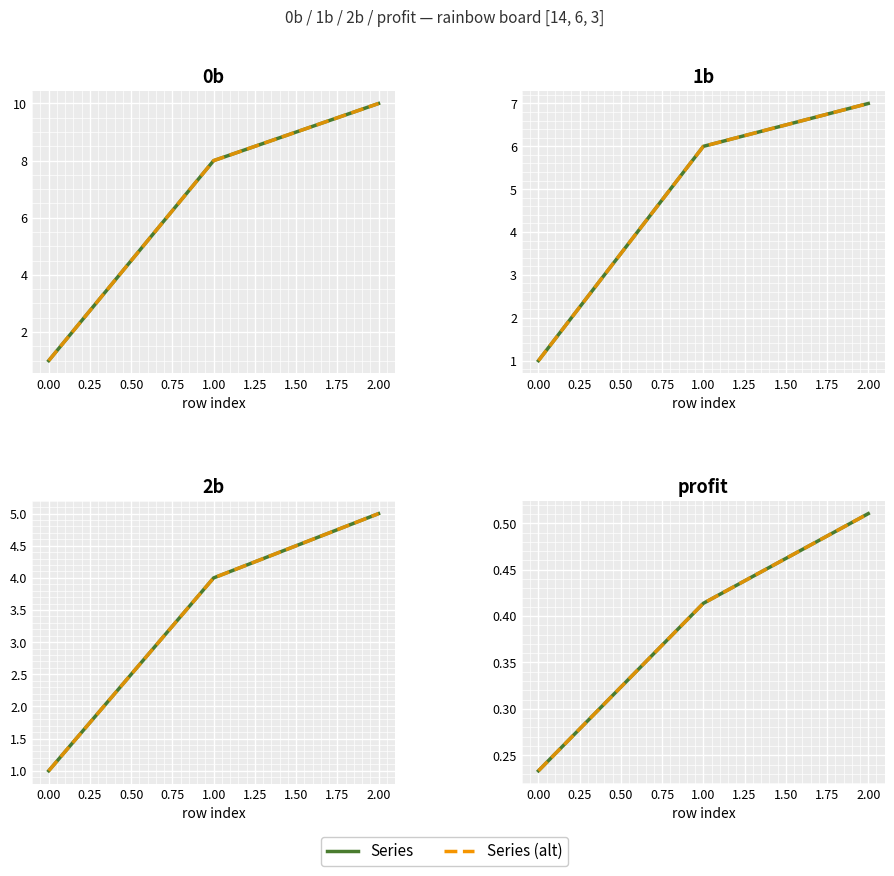

At which label does 0b first exceed 8?

2